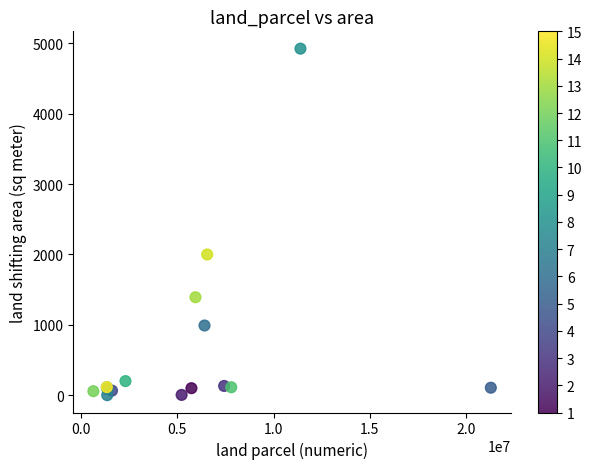

What Y value in the scatter plot is closest to 2462?

2000.0